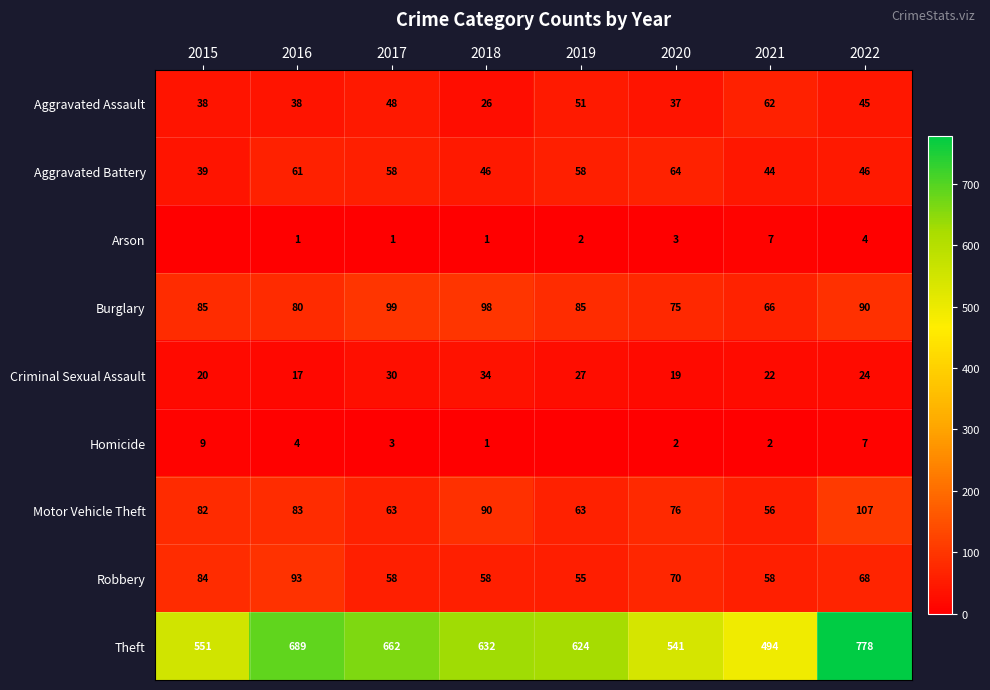

At which category is the sum across all series the highest?

2022